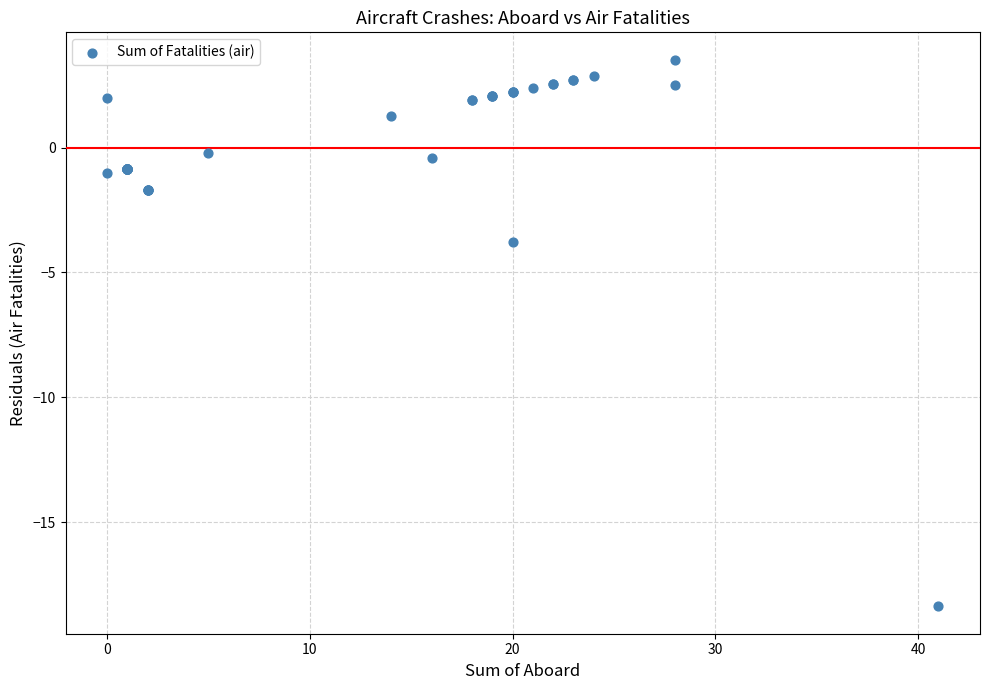

What Y value in the scatter plot is closest to -7?

-3.8